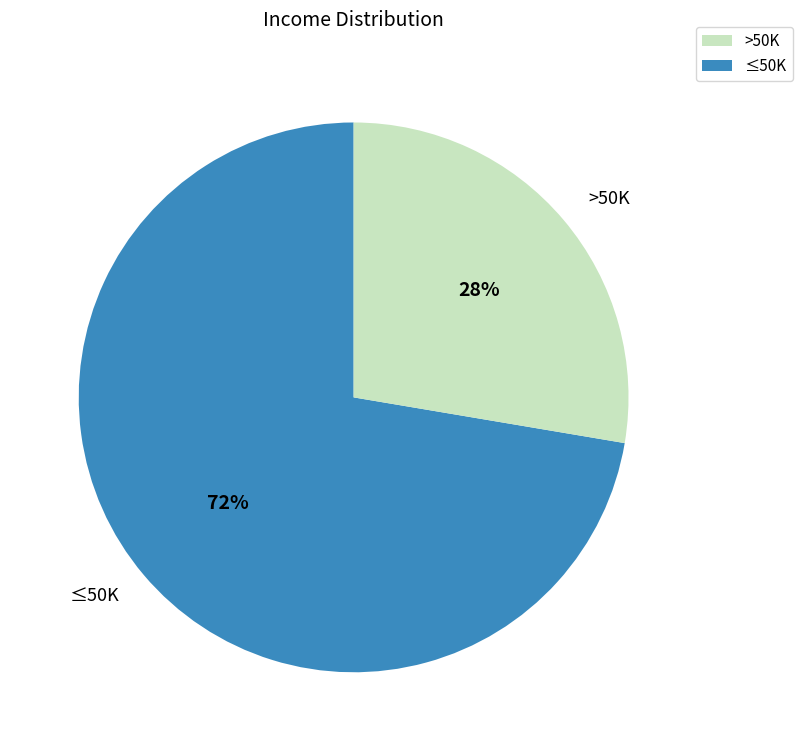

How many segments does this pie chart have?

2